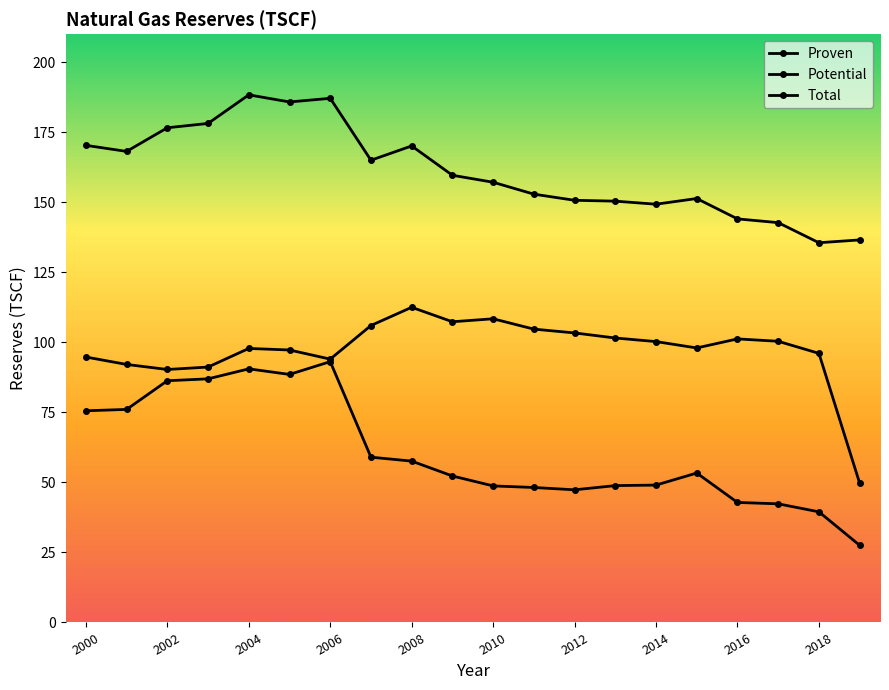

Where does the Potential series first go above 53?

2000